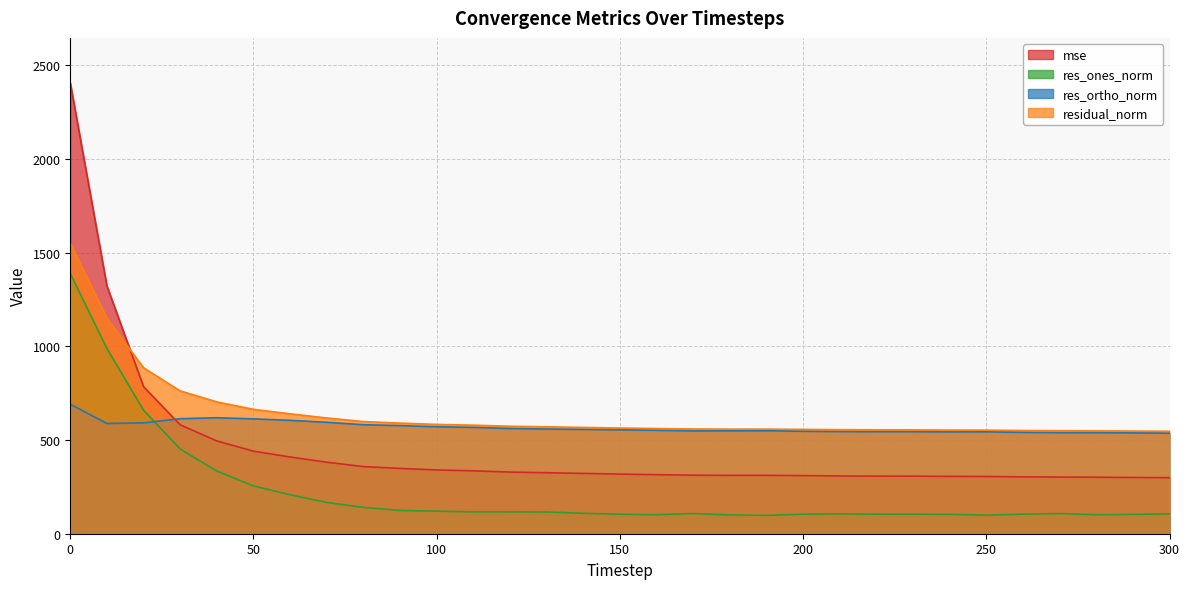

Reading left to right, what are all the values shown in this chart?

mse: 0=2405.9	10=1322.9	20=784.8	30=581.2	40=495.2	50=440.7	60=409.5	70=381.6	80=358.4	90=348.5	100=340.4	110=335.7	120=329.1	130=325.6	140=321.9	150=318.3	160=315.1	170=312.5	180=311.5	190=311.5	200=310.2	210=308.3	220=307.5	230=307.3	240=306.0	250=305.5	260=303.6	270=302.6	280=301.5	290=300.3	300=299.0
res_ones_norm: 0=1388.6	10=988.3	20=659.5	30=451.9	40=334.8	50=254.9	60=208.2	70=166.9	80=140.7	90=124.3	100=120.4	110=116.6	120=116.5	130=116.0	140=108.9	150=104.0	160=101.7	170=107.6	180=100.4	190=98.0	200=104.5	210=106.0	220=104.2	230=104.1	240=103.6	250=99.2	260=104.4	270=107.5	280=101.6	290=103.2	300=106.0
res_ortho_norm: 0=691.1	10=588.4	20=591.5	30=613.9	40=619.0	50=613.0	60=605.1	70=594.7	80=581.9	90=577.1	100=570.9	110=567.5	120=561.7	130=558.7	140=556.8	150=554.5	160=552.1	170=548.6	180=549.0	190=549.5	200=547.1	210=545.0	220=544.7	230=544.5	240=543.3	250=543.8	260=541.0	270=539.5	280=539.6	290=538.2	300=536.5
residual_norm: 0=1551.1	10=1150.2	20=885.9	30=762.3	40=703.7	50=663.9	60=639.9	70=617.7	80=598.6	90=590.3	100=583.5	110=579.4	120=573.6	130=570.6	140=567.3	150=564.1	160=561.4	170=559.0	180=558.1	190=558.1	200=556.9	210=555.2	220=554.5	230=554.4	240=553.1	250=552.7	260=551.0	270=550.1	280=549.1	290=548.0	300=546.8